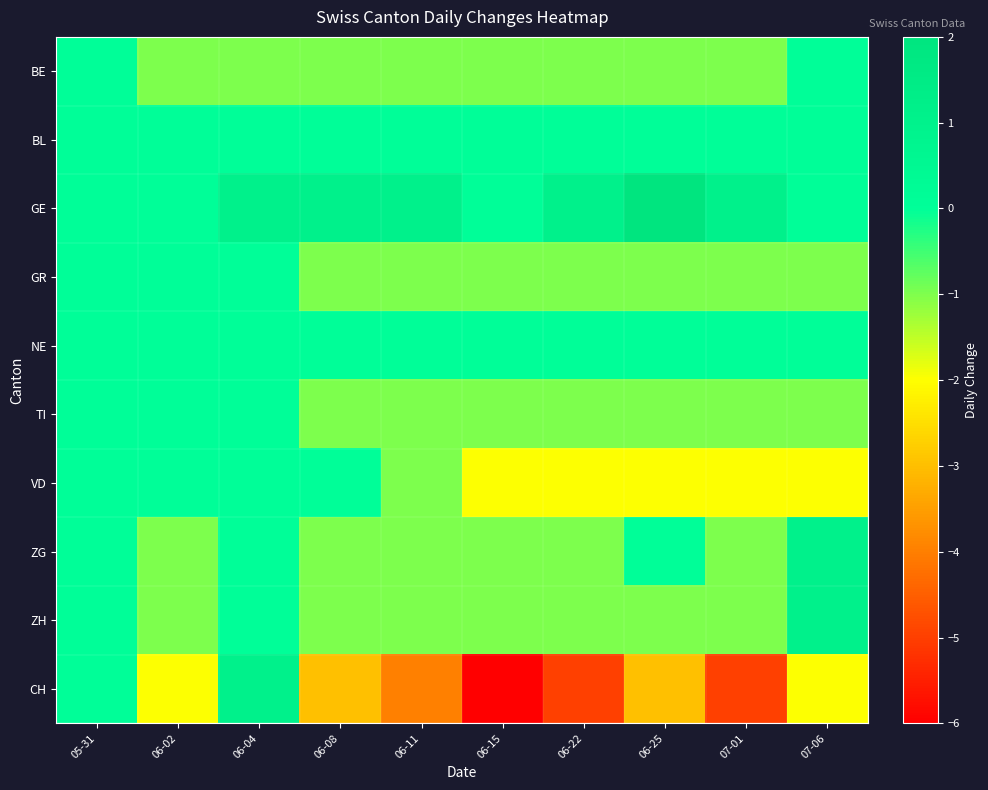

What is the spread (max minus min) of values at 06-15?

6